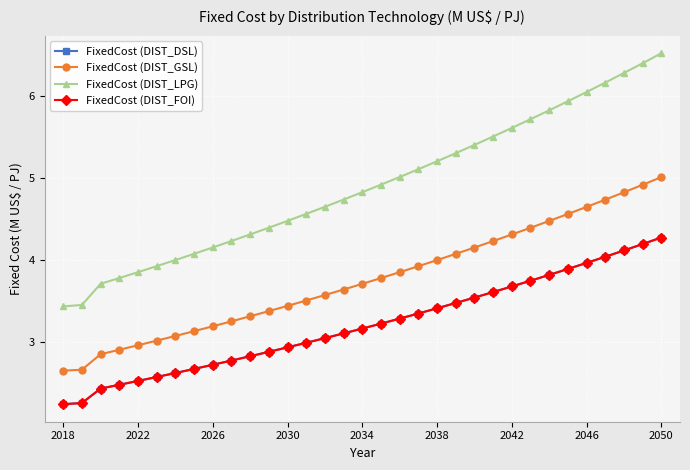

Is this an area chart (filled region under the line)?

No